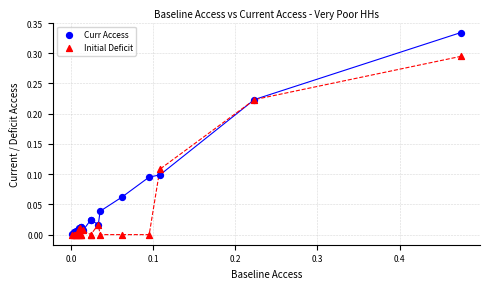

What are all the series names shown in the legend?

Curr Access, Initial Deficit